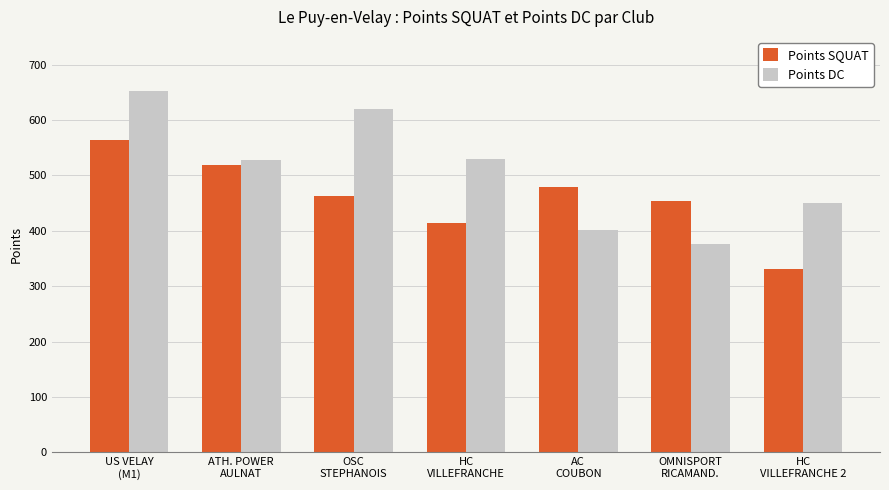

What is the total value across all series at HC
VILLEFRANCHE?

943.9